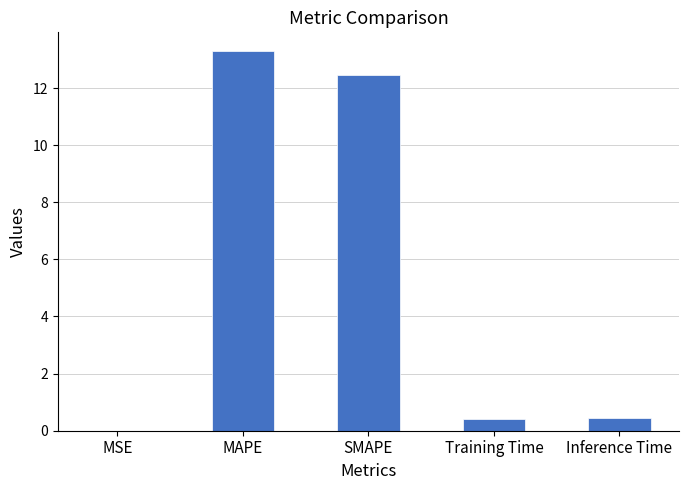

What is the maximum value shown in the chart?

13.3